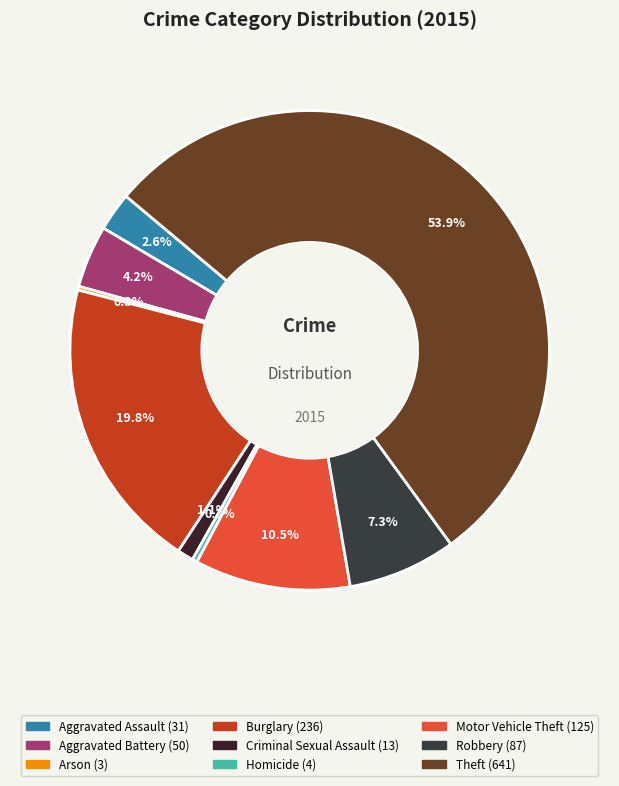

Is there a majority slice in this chart?

Yes